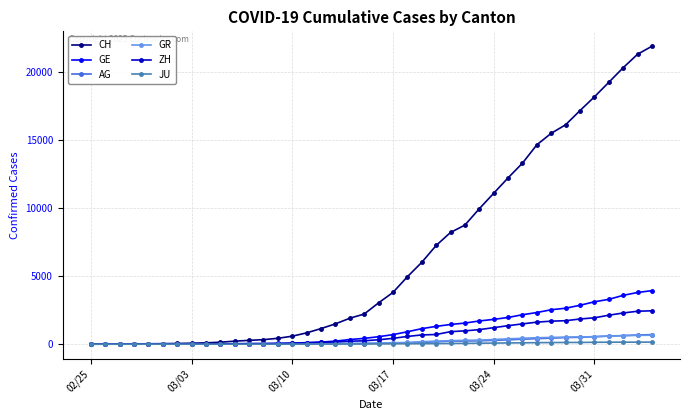

What is the greatest value displayed?

21855